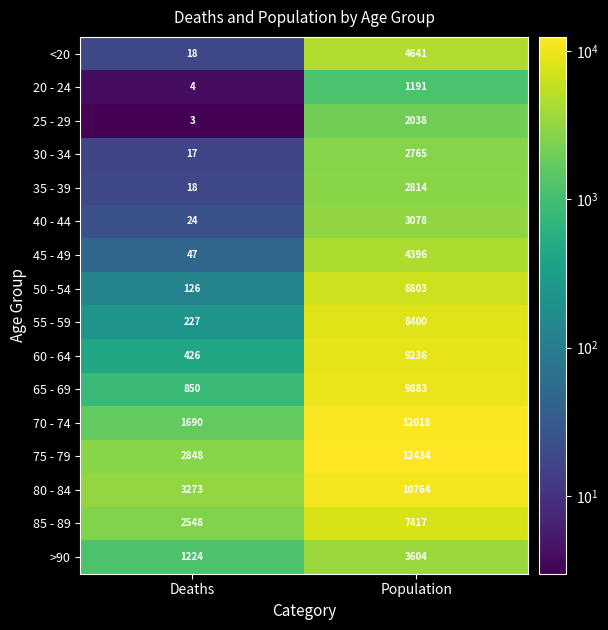

Count the number of data series in this chart.

16